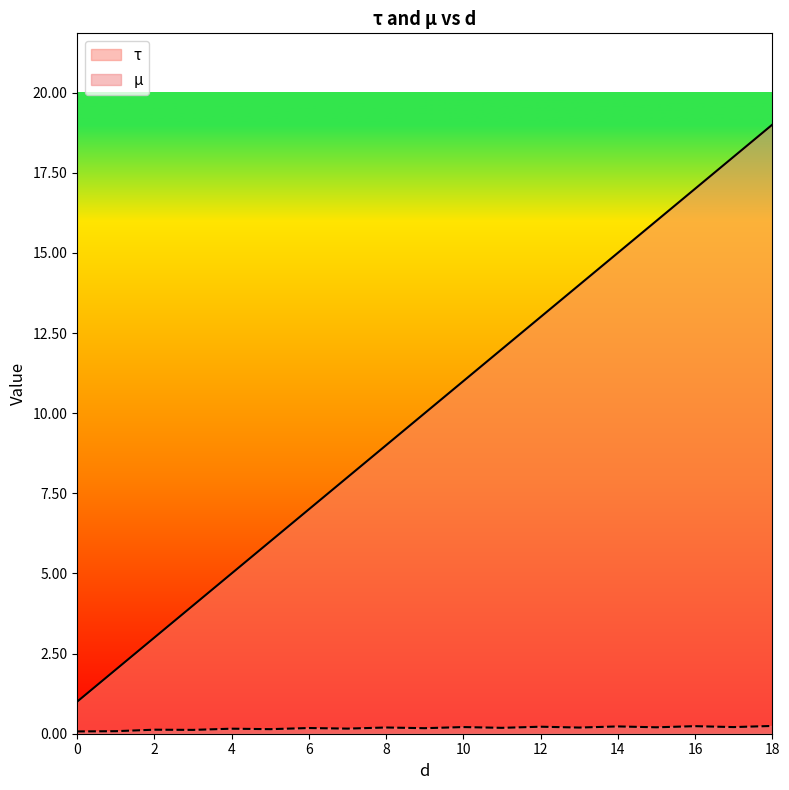

List the series in order of their peak value, lowest first.

µ, τ